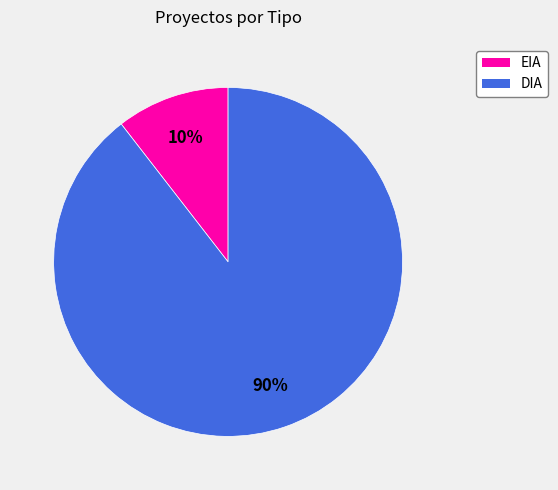

Between EIA and DIA, which is larger?

DIA